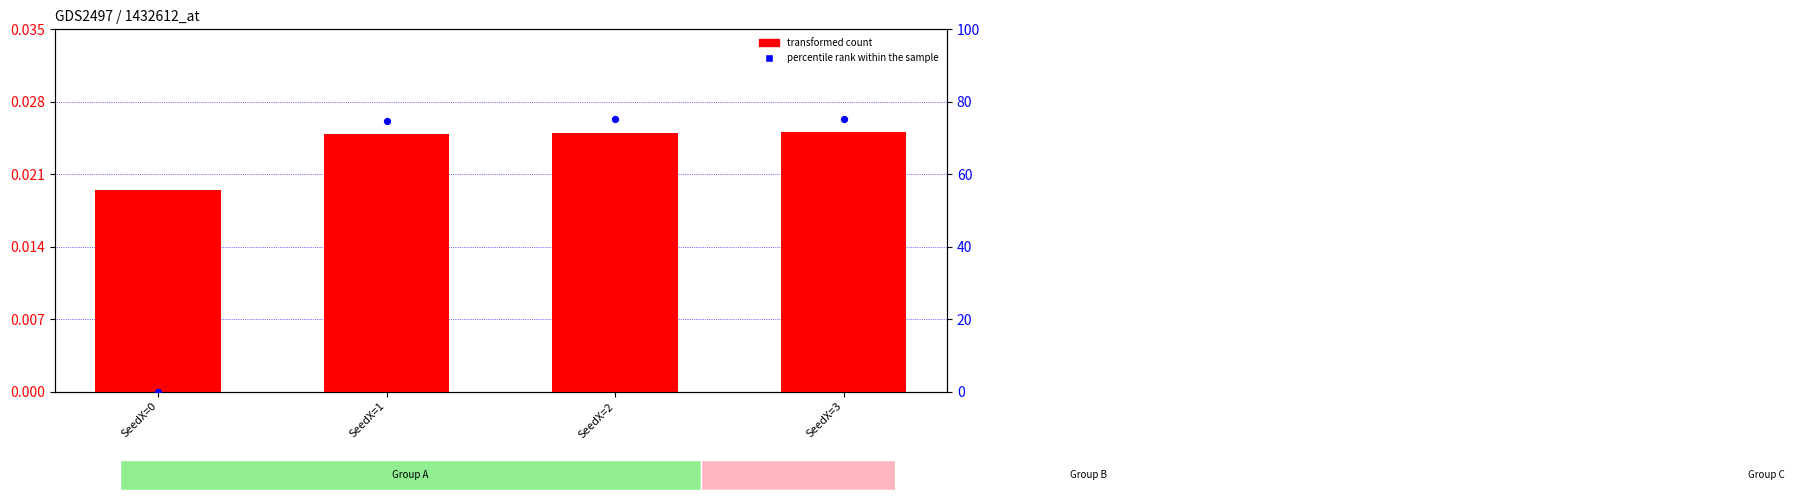

Which series reaches the maximum Y coordinate?

percentile rank within the sample